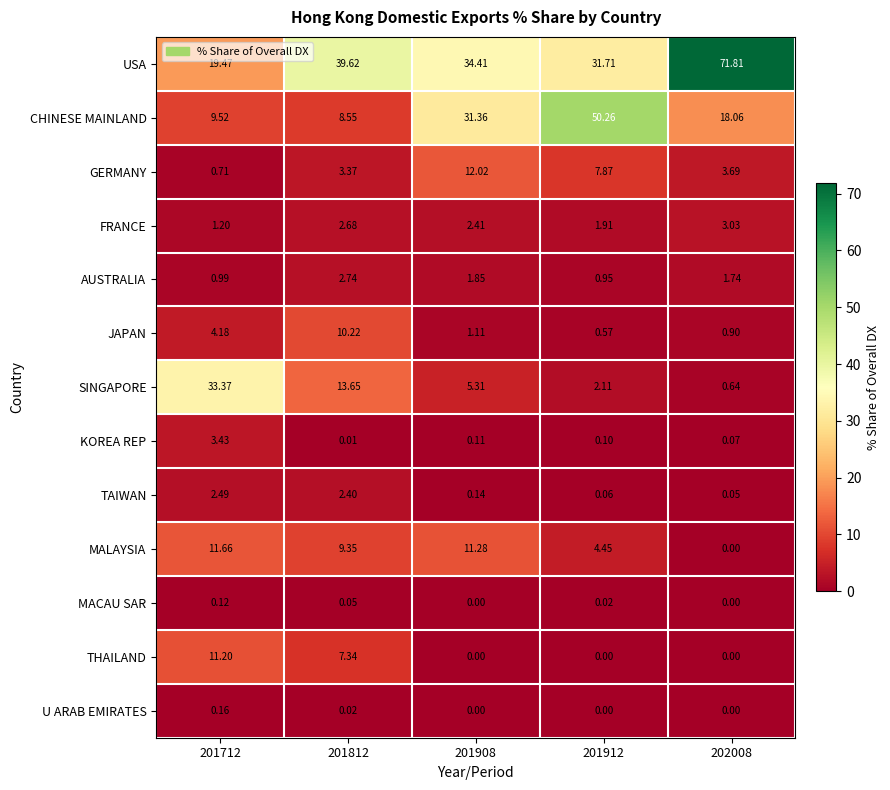

Between 201812 and 202008, which series saw the biggest shift?

USA